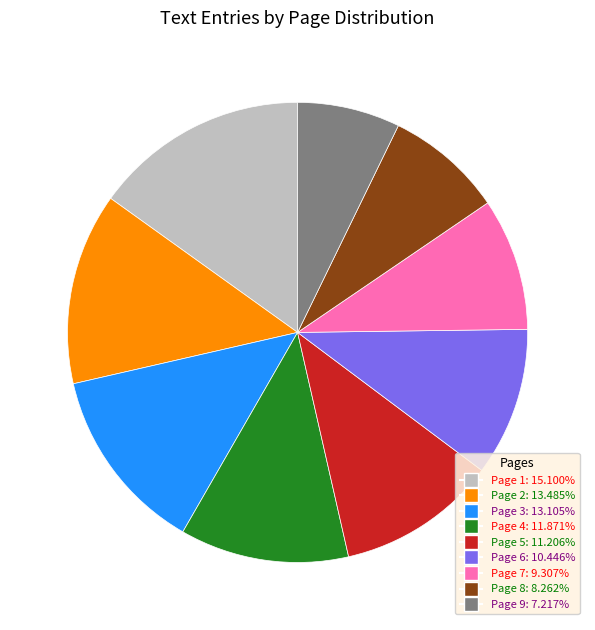

Which category has the smallest portion of the pie?

Page 9